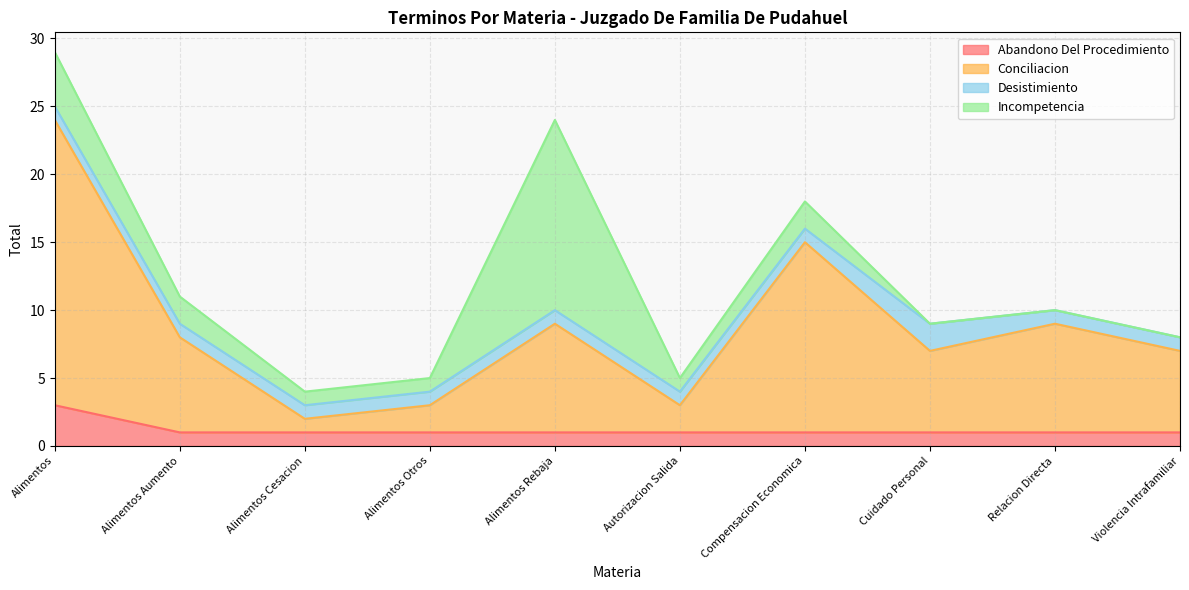

What is the maximum value shown in the chart?

24